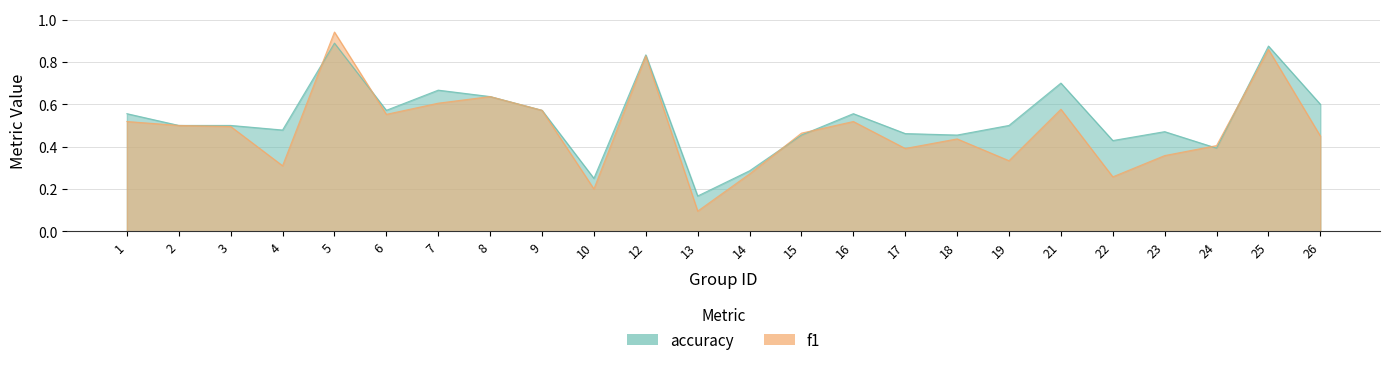

Rank the categories by f1 value from highest to lowest.

5, 25, 12, 8, 7, 21, 9, 6, 1, 16, 2, 3, 15, 26, 18, 24, 17, 23, 19, 4, 14, 22, 10, 13